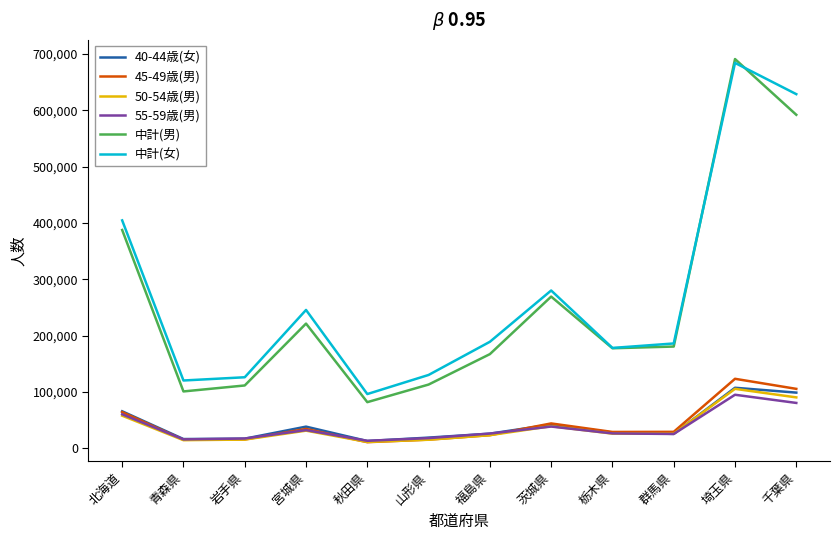

The 中計(女) series shows 269185 at 北海道. True or false?

False